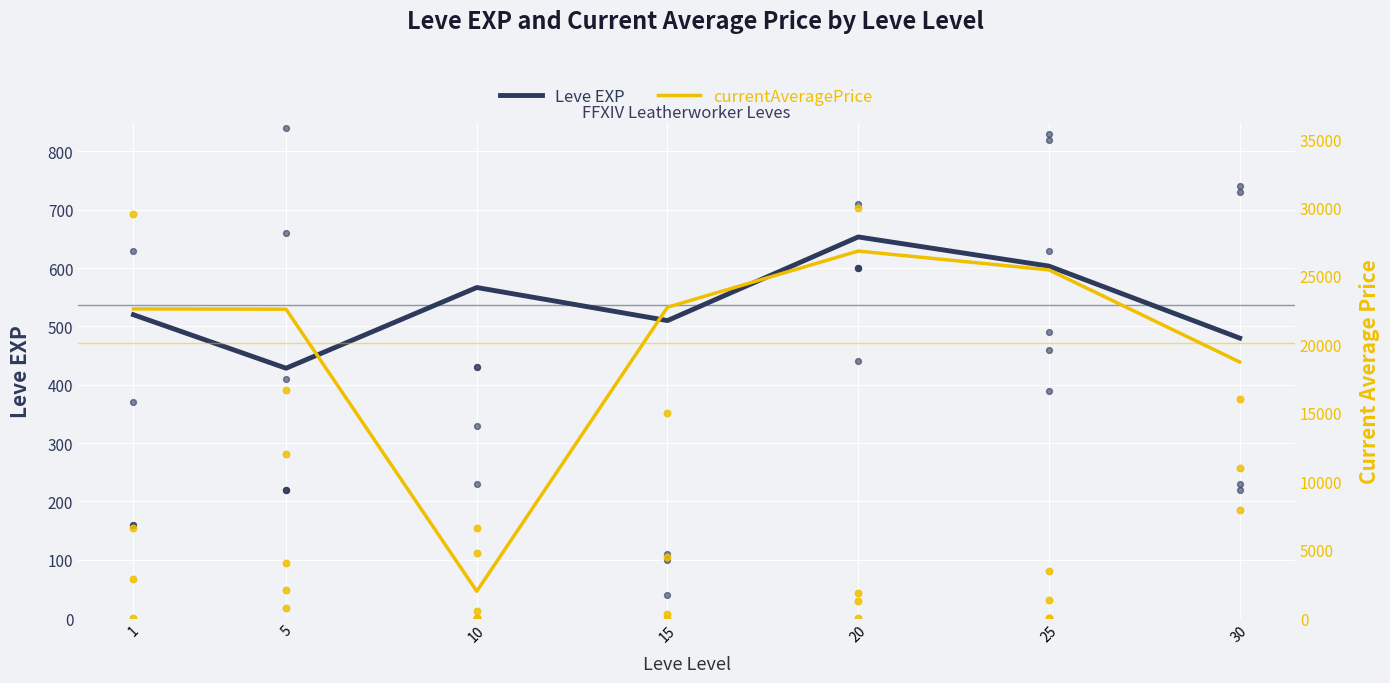

Which series reaches the maximum Y coordinate?

currentAveragePrice